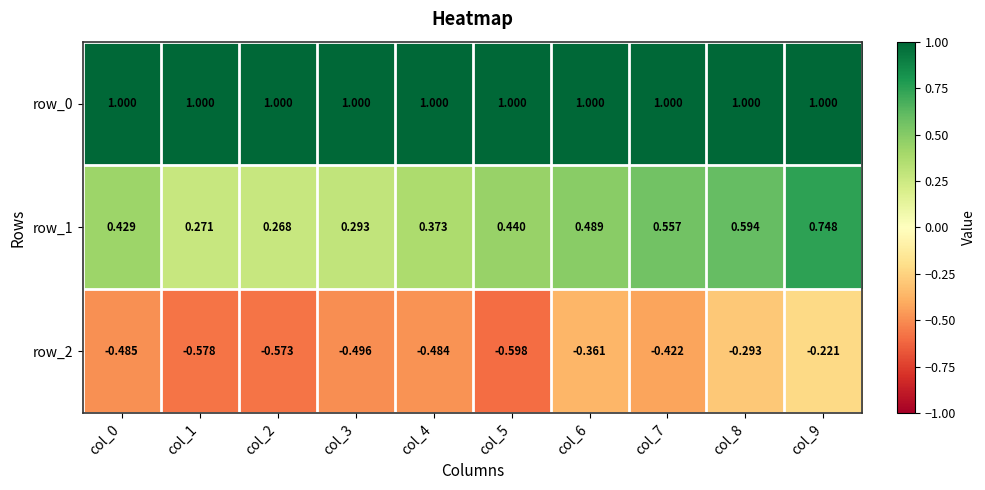

Is the value of row_0 at col_5 greater than the value of row_1 at col_5?

Yes